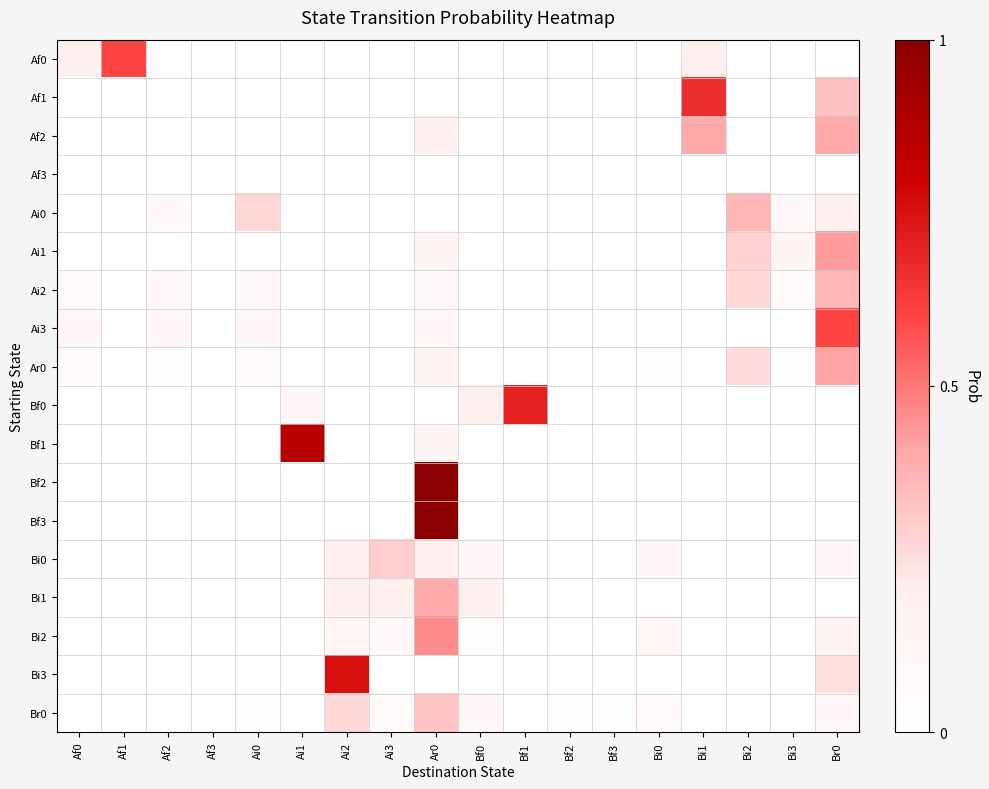

Reading right to left, list all the values displayed in this chart.

Af0: Br0=0.0	Bi3=0.0	Bi2=0.0	Bi1=0.2	Bi0=0.0	Bf3=0.0	Bf2=0.0	Bf1=0.0	Bf0=0.0	Ar0=0.0	Ai3=0.0	Ai2=0.0	Ai1=0.0	Ai0=0.0	Af3=0.0	Af2=0.0	Af1=0.6	Af0=0.2
Af1: Br0=0.3	Bi3=0.0	Bi2=0.0	Bi1=0.7	Bi0=0.0	Bf3=0.0	Bf2=0.0	Bf1=0.0	Bf0=0.0	Ar0=0.0	Ai3=0.0	Ai2=0.0	Ai1=0.0	Ai0=0.0	Af3=0.0	Af2=0.0	Af1=0.0	Af0=0.0
Af2: Br0=0.4	Bi3=0.0	Bi2=0.0	Bi1=0.4	Bi0=0.0	Bf3=0.0	Bf2=0.0	Bf1=0.0	Bf0=0.0	Ar0=0.2	Ai3=0.0	Ai2=0.0	Ai1=0.0	Ai0=0.0	Af3=0.0	Af2=0.0	Af1=0.0	Af0=0.0
Af3: Br0=0.0	Bi3=0.0	Bi2=0.0	Bi1=0.0	Bi0=0.0	Bf3=0.0	Bf2=0.0	Bf1=0.0	Bf0=0.0	Ar0=0.0	Ai3=0.0	Ai2=0.0	Ai1=0.0	Ai0=0.0	Af3=0.0	Af2=0.0	Af1=0.0	Af0=0.0
Ai0: Br0=0.2	Bi3=0.1	Bi2=0.4	Bi1=0.0	Bi0=0.0	Bf3=0.0	Bf2=0.0	Bf1=0.0	Bf0=0.0	Ar0=0.0	Ai3=0.0	Ai2=0.0	Ai1=0.0	Ai0=0.3	Af3=0.0	Af2=0.1	Af1=0.0	Af0=0.0
Ai1: Br0=0.4	Bi3=0.1	Bi2=0.3	Bi1=0.0	Bi0=0.0	Bf3=0.0	Bf2=0.0	Bf1=0.0	Bf0=0.0	Ar0=0.1	Ai3=0.0	Ai2=0.0	Ai1=0.0	Ai0=0.0	Af3=0.0	Af2=0.0	Af1=0.0	Af0=0.0
Ai2: Br0=0.4	Bi3=0.0	Bi2=0.3	Bi1=0.0	Bi0=0.0	Bf3=0.0	Bf2=0.0	Bf1=0.0	Bf0=0.0	Ar0=0.1	Ai3=0.0	Ai2=0.0	Ai1=0.0	Ai0=0.1	Af3=0.0	Af2=0.1	Af1=0.0	Af0=0.0
Ai3: Br0=0.6	Bi3=0.0	Bi2=0.0	Bi1=0.0	Bi0=0.0	Bf3=0.0	Bf2=0.0	Bf1=0.0	Bf0=0.0	Ar0=0.1	Ai3=0.0	Ai2=0.0	Ai1=0.0	Ai0=0.1	Af3=0.0	Af2=0.1	Af1=0.0	Af0=0.1
Ar0: Br0=0.4	Bi3=0.0	Bi2=0.3	Bi1=0.0	Bi0=0.0	Bf3=0.0	Bf2=0.0	Bf1=0.0	Bf0=0.0	Ar0=0.2	Ai3=0.0	Ai2=0.0	Ai1=0.0	Ai0=0.1	Af3=0.0	Af2=0.0	Af1=0.0	Af0=0.0
Bf0: Br0=0.0	Bi3=0.0	Bi2=0.0	Bi1=0.0	Bi0=0.0	Bf3=0.0	Bf2=0.0	Bf1=0.7	Bf0=0.2	Ar0=0.0	Ai3=0.0	Ai2=0.0	Ai1=0.1	Ai0=0.0	Af3=0.0	Af2=0.0	Af1=0.0	Af0=0.0
Bf1: Br0=0.0	Bi3=0.0	Bi2=0.0	Bi1=0.0	Bi0=0.0	Bf3=0.0	Bf2=0.0	Bf1=0.0	Bf0=0.0	Ar0=0.1	Ai3=0.0	Ai2=0.0	Ai1=0.9	Ai0=0.0	Af3=0.0	Af2=0.0	Af1=0.0	Af0=0.0
Bf2: Br0=0.0	Bi3=0.0	Bi2=0.0	Bi1=0.0	Bi0=0.0	Bf3=0.0	Bf2=0.0	Bf1=0.0	Bf0=0.0	Ar0=1.0	Ai3=0.0	Ai2=0.0	Ai1=0.0	Ai0=0.0	Af3=0.0	Af2=0.0	Af1=0.0	Af0=0.0
Bf3: Br0=0.0	Bi3=0.0	Bi2=0.0	Bi1=0.0	Bi0=0.0	Bf3=0.0	Bf2=0.0	Bf1=0.0	Bf0=0.0	Ar0=1.0	Ai3=0.0	Ai2=0.0	Ai1=0.0	Ai0=0.0	Af3=0.0	Af2=0.0	Af1=0.0	Af0=0.0
Bi0: Br0=0.1	Bi3=0.0	Bi2=0.0	Bi1=0.0	Bi0=0.1	Bf3=0.0	Bf2=0.0	Bf1=0.0	Bf0=0.1	Ar0=0.2	Ai3=0.3	Ai2=0.2	Ai1=0.0	Ai0=0.0	Af3=0.0	Af2=0.0	Af1=0.0	Af0=0.0
Bi1: Br0=0.0	Bi3=0.0	Bi2=0.0	Bi1=0.0	Bi0=0.0	Bf3=0.0	Bf2=0.0	Bf1=0.0	Bf0=0.2	Ar0=0.4	Ai3=0.2	Ai2=0.2	Ai1=0.0	Ai0=0.0	Af3=0.0	Af2=0.0	Af1=0.0	Af0=0.0
Bi2: Br0=0.2	Bi3=0.0	Bi2=0.0	Bi1=0.0	Bi0=0.1	Bf3=0.0	Bf2=0.0	Bf1=0.0	Bf0=0.0	Ar0=0.5	Ai3=0.1	Ai2=0.1	Ai1=0.0	Ai0=0.0	Af3=0.0	Af2=0.0	Af1=0.0	Af0=0.0
Bi3: Br0=0.2	Bi3=0.0	Bi2=0.0	Bi1=0.0	Bi0=0.0	Bf3=0.0	Bf2=0.0	Bf1=0.0	Bf0=0.0	Ar0=0.0	Ai3=0.0	Ai2=0.8	Ai1=0.0	Ai0=0.0	Af3=0.0	Af2=0.0	Af1=0.0	Af0=0.0
Br0: Br0=0.1	Bi3=0.0	Bi2=0.0	Bi1=0.0	Bi0=0.1	Bf3=0.0	Bf2=0.0	Bf1=0.0	Bf0=0.1	Ar0=0.3	Ai3=0.1	Ai2=0.3	Ai1=0.0	Ai0=0.0	Af3=0.0	Af2=0.0	Af1=0.0	Af0=0.0